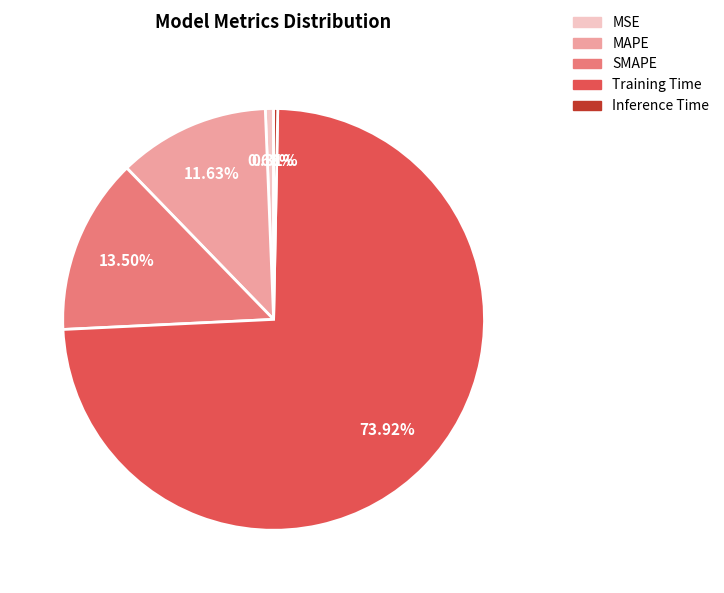

Is there a majority slice in this chart?

Yes